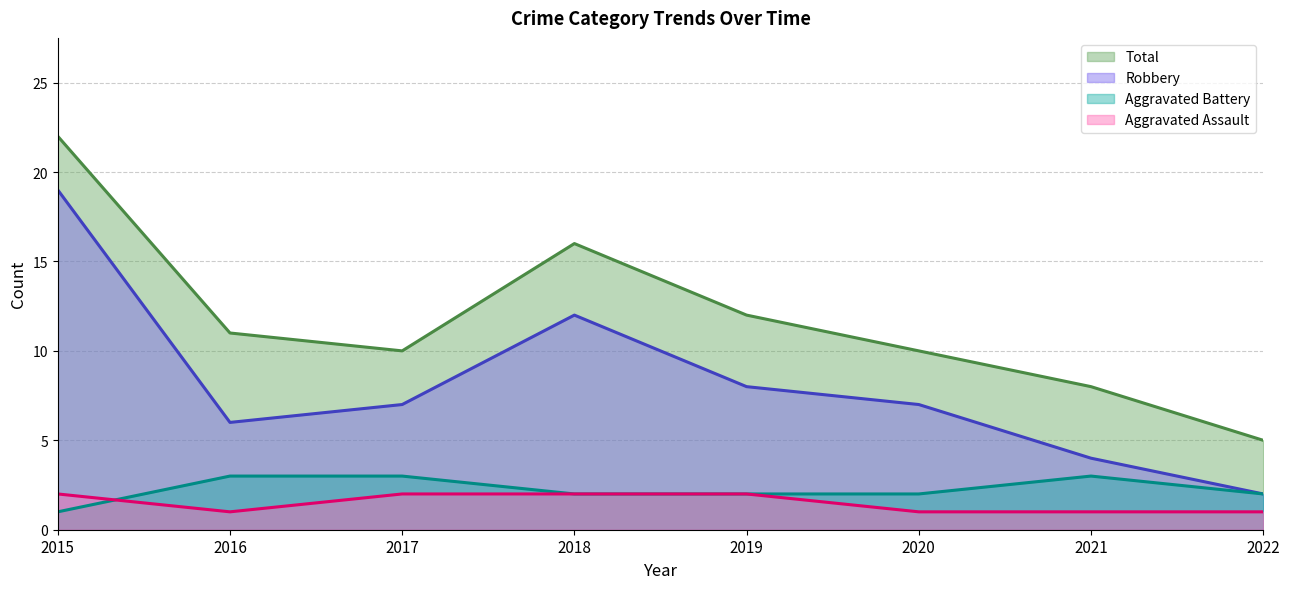

Is the value of Total at 2017 greater than the value of Robbery at 2018?

No